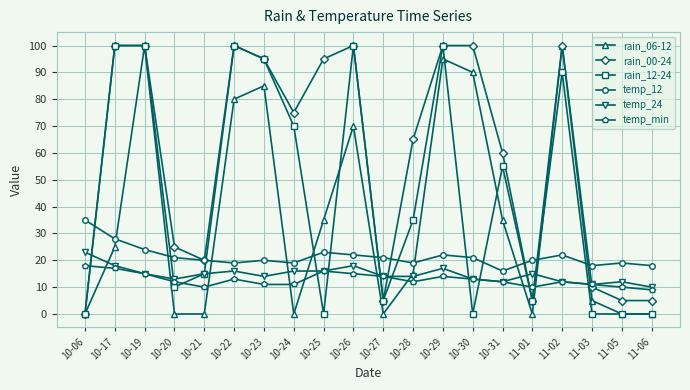

What is the sum of all temp_12 values?

427